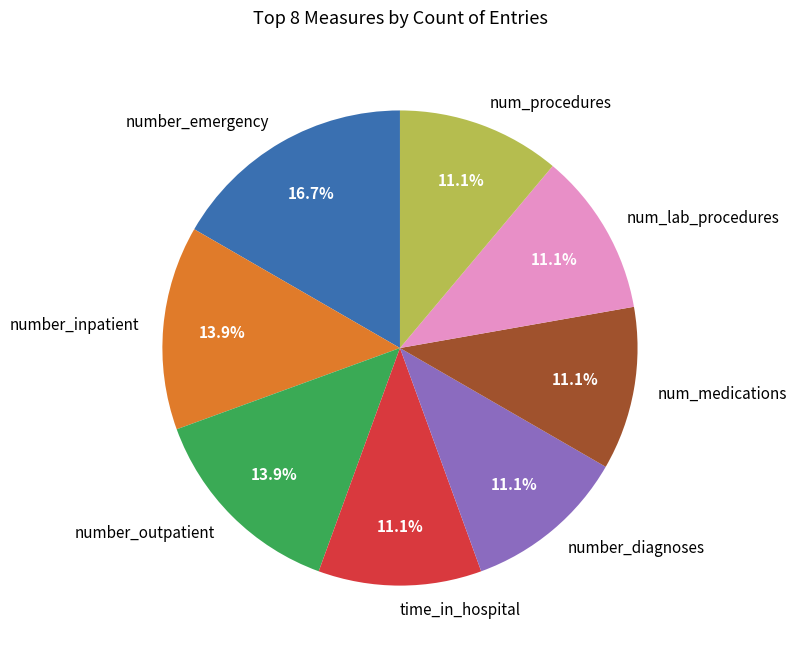

What is the largest slice in the pie chart?

number_emergency